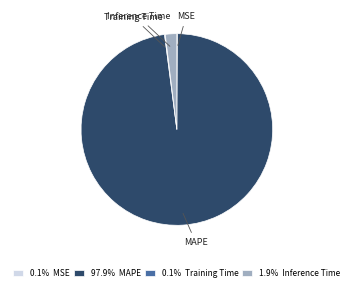

Does MAPE represent more than half of the total?

Yes